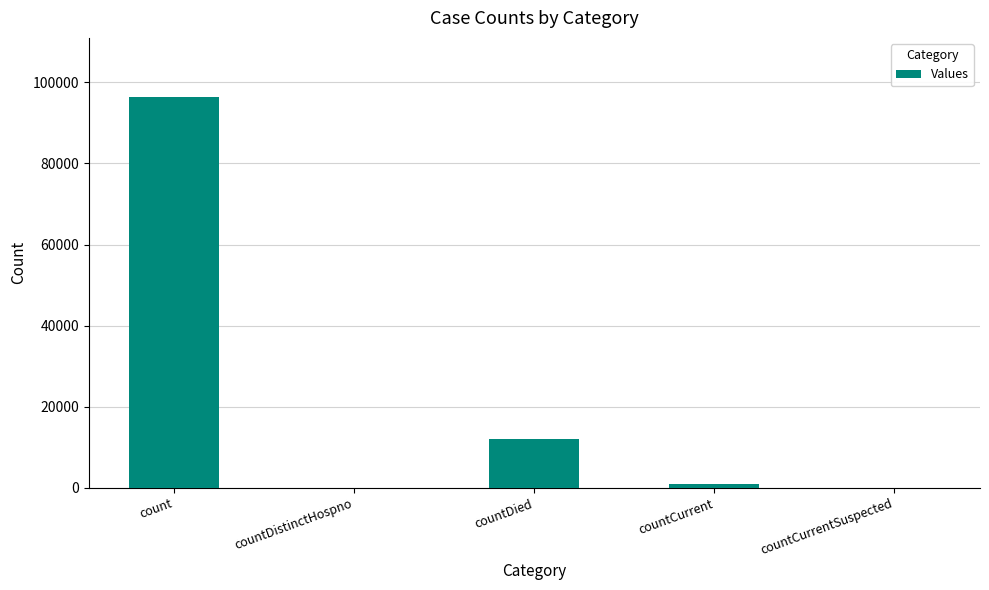

At which label is the value closest to 48249?

countDied